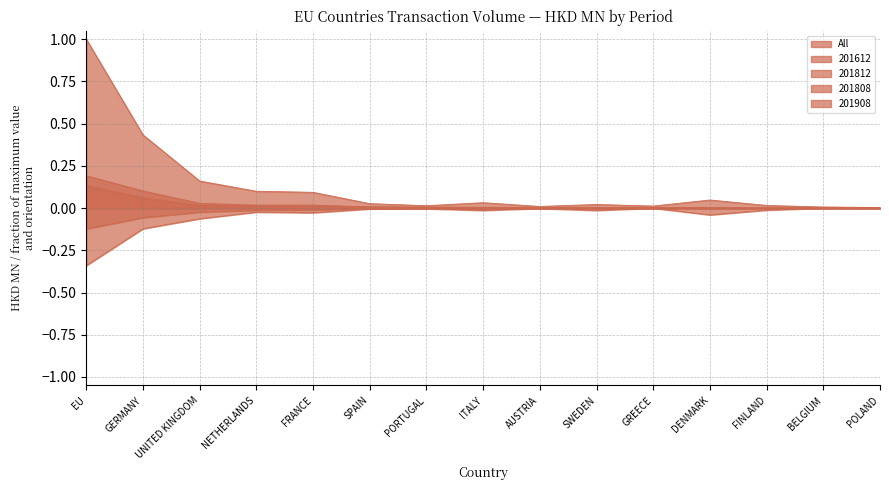

True or false: 201812 and All cross at least once.

False